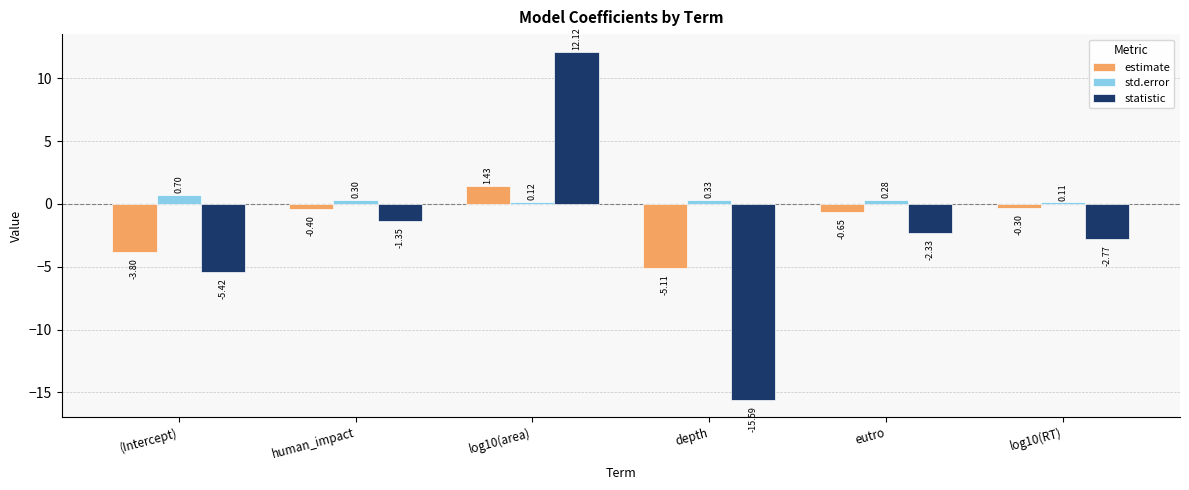

List the series in order of their peak value, highest first.

statistic, estimate, std.error